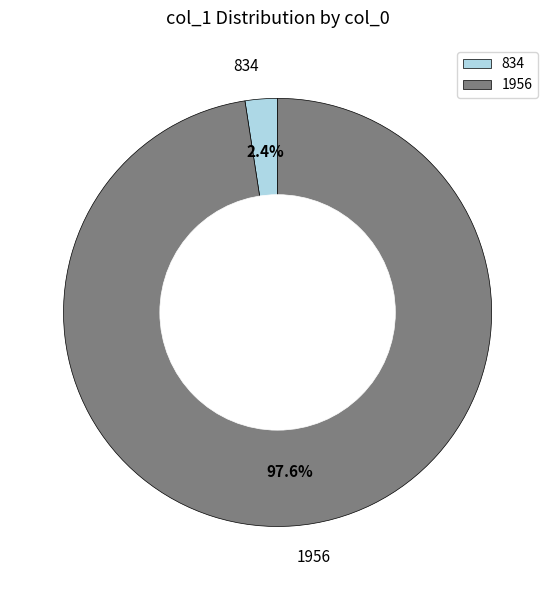

True or false: 1956 accounts for 98% of the total.

True